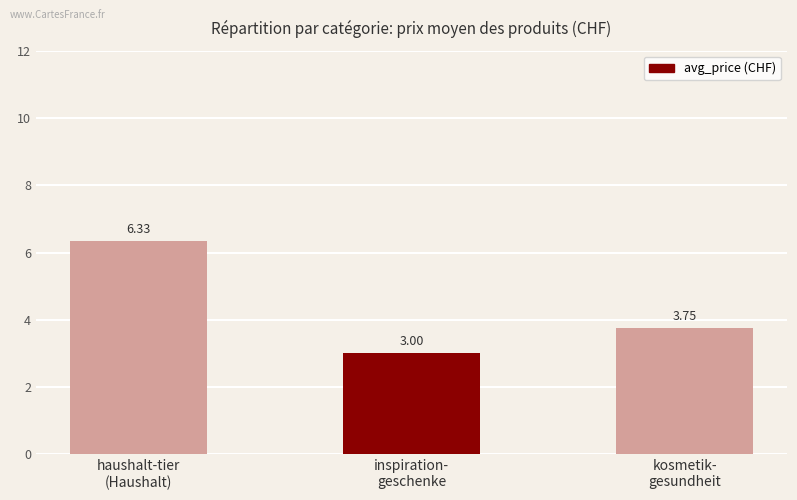

List the labels in order of value, smallest first.

inspiration-
geschenke, kosmetik-
gesundheit, haushalt-tier
(Haushalt)